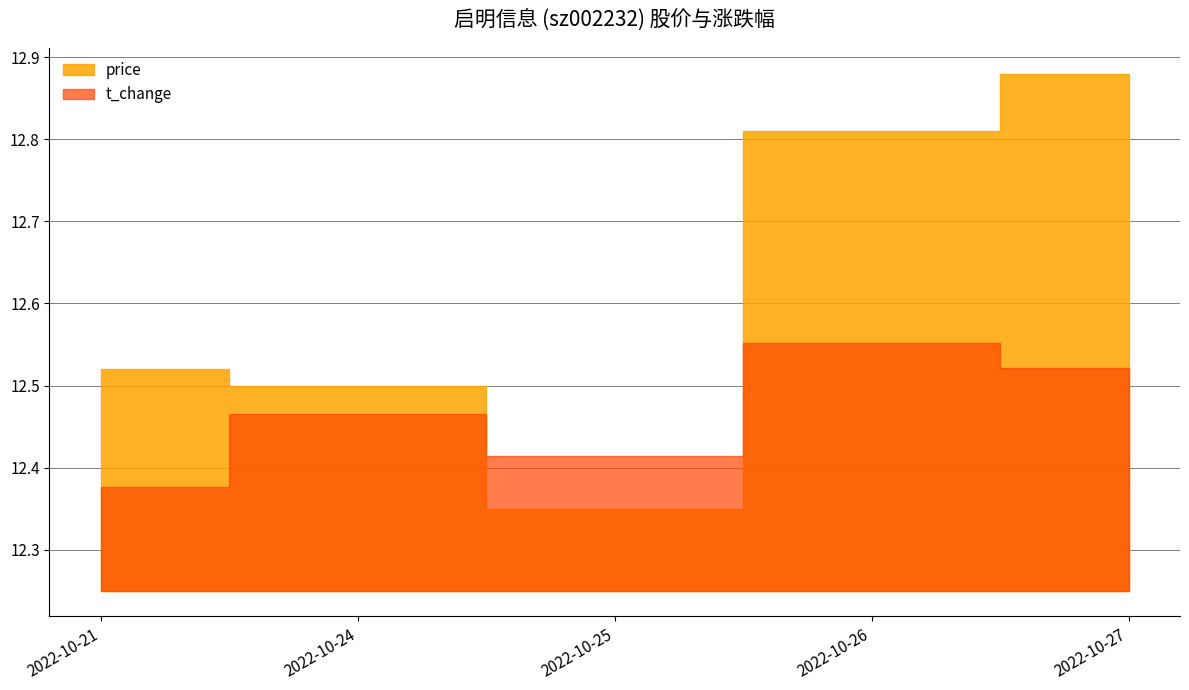

Reading right to left, list all the values displayed in this chart.

price: 2022-10-27=12.9	2022-10-26=12.8	2022-10-25=12.3	2022-10-24=12.5	2022-10-21=12.5
t_change: 2022-10-27=2.0	2022-10-26=2.2	2022-10-25=1.2	2022-10-24=1.6	2022-10-21=0.9